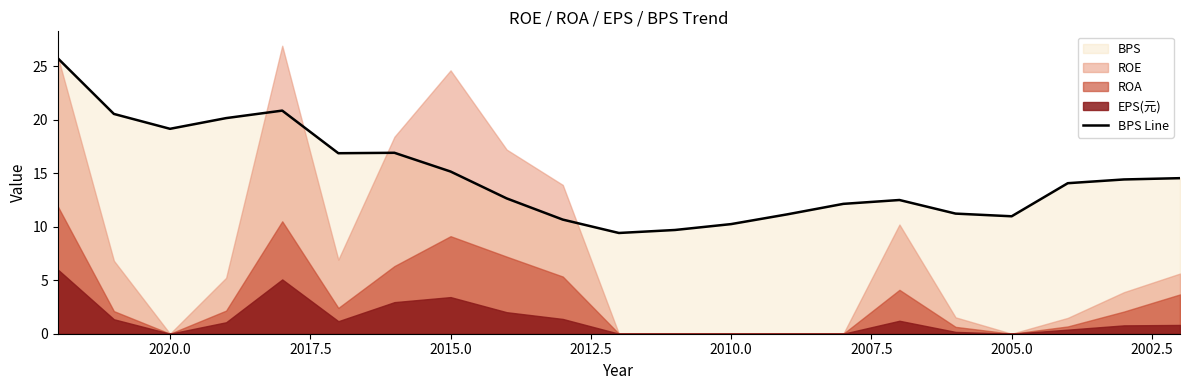

How many points are lower than both their immediate neighbors (excluding endpoints)?

4